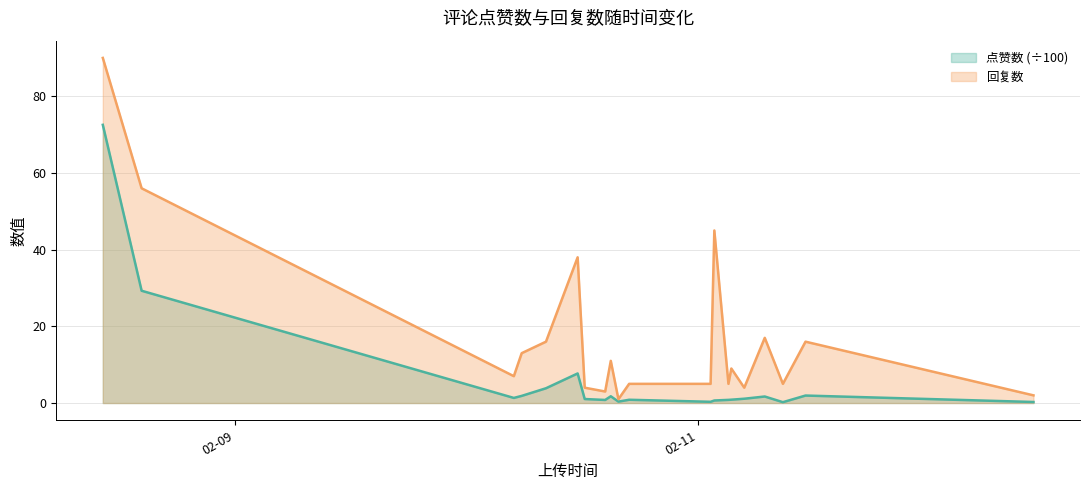

What is the greatest value displayed?

90.0